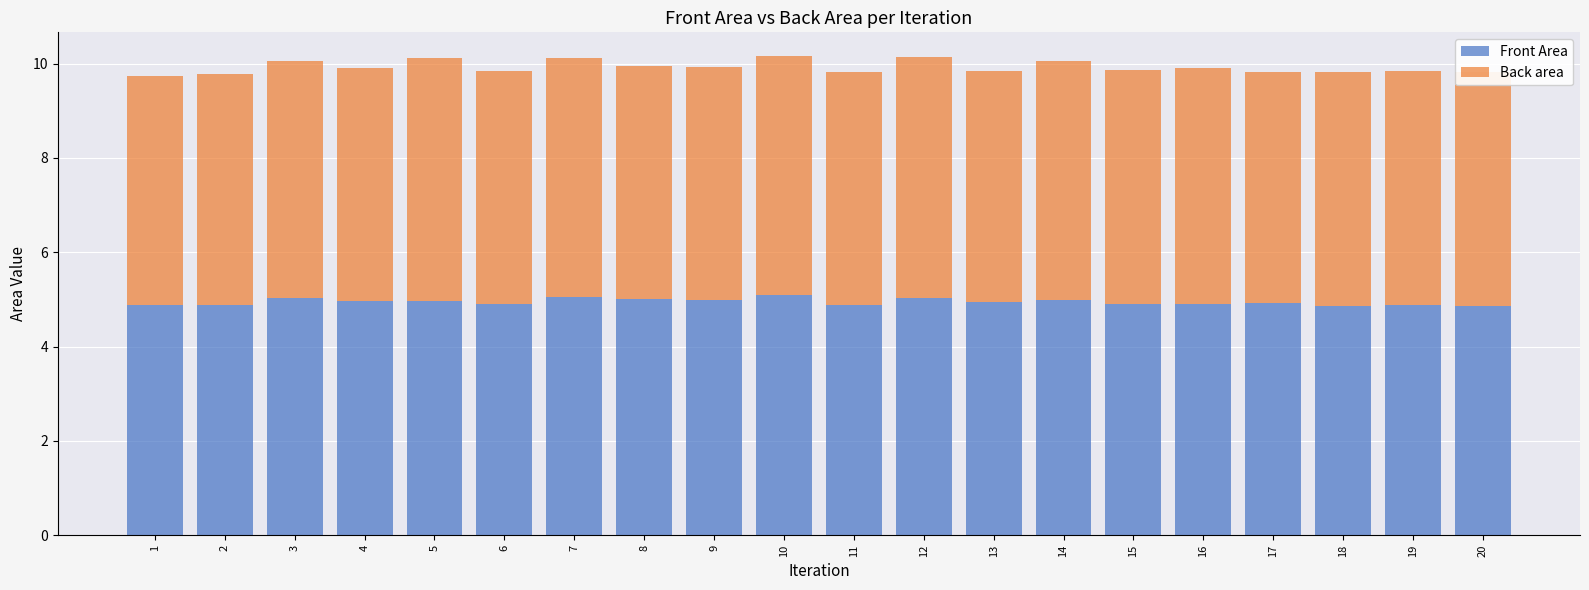

What is the lowest value of the Front Area series?

4.9